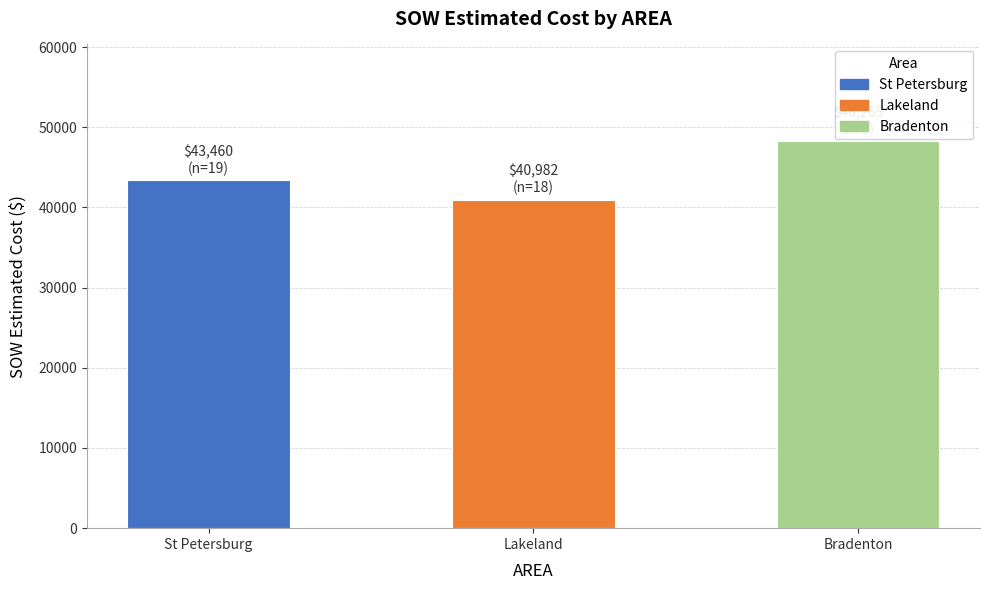

At which category does the chart reach its peak across all series?

Bradenton